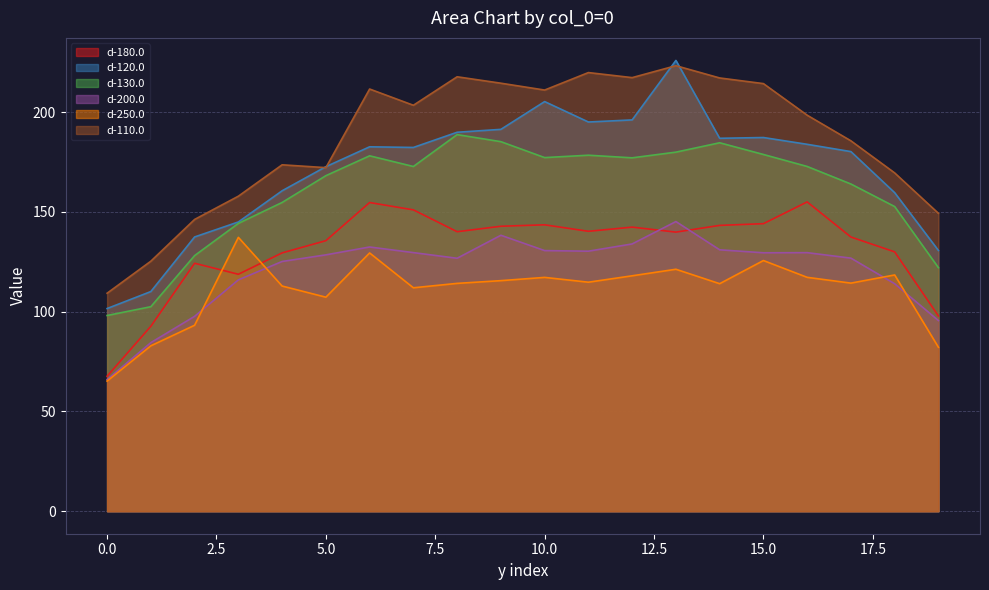

The value of d-120.0 at 19 is 203.8. True or false?

False